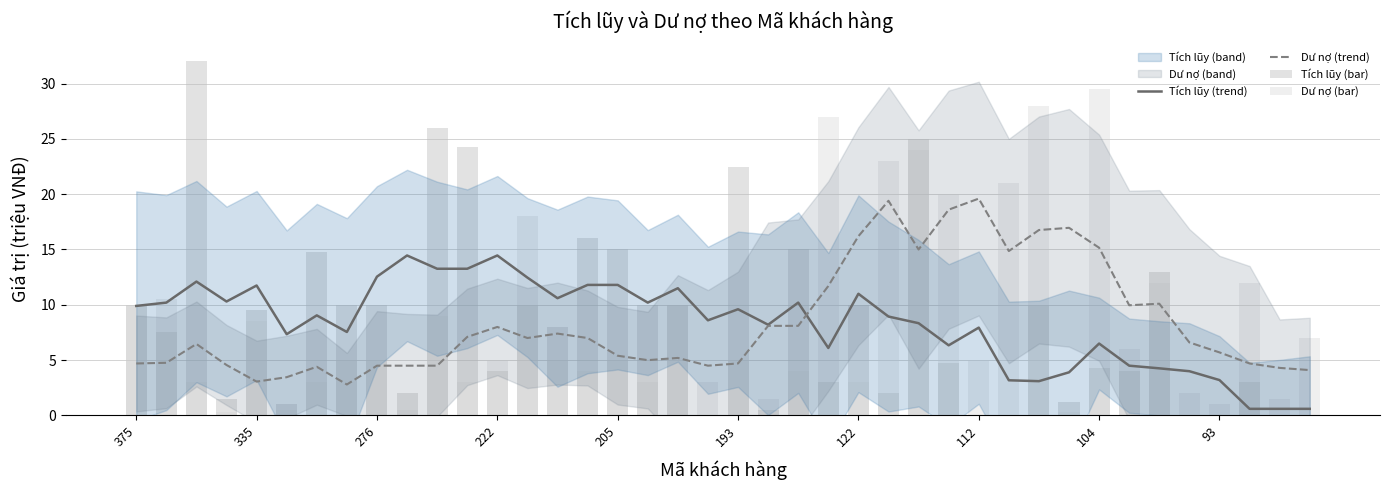

What position from the right is 33?

7